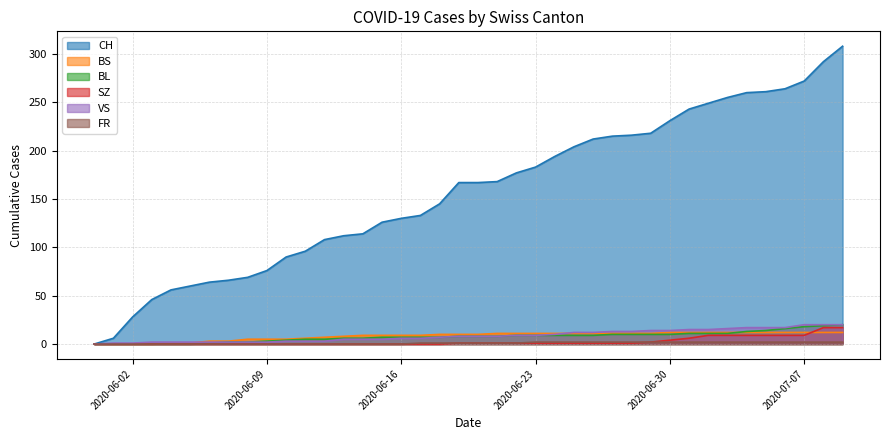

What position from the right is 2020-06-06?

34